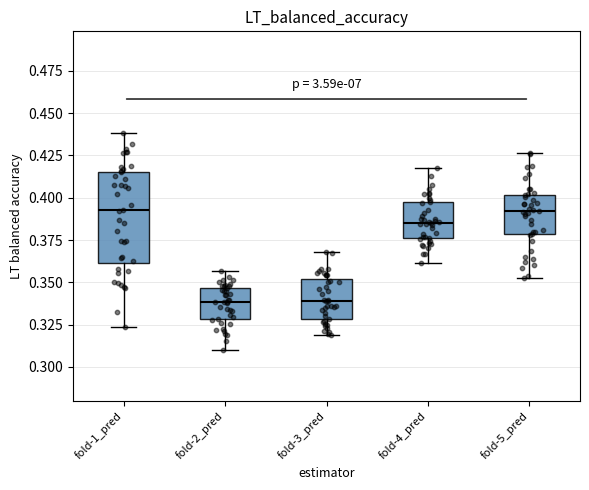

Where does the median line of the box for fold-5_pred sit on the y-axis? The values are not printed on the chart, so give them approximately, as read against the axis.

0.390